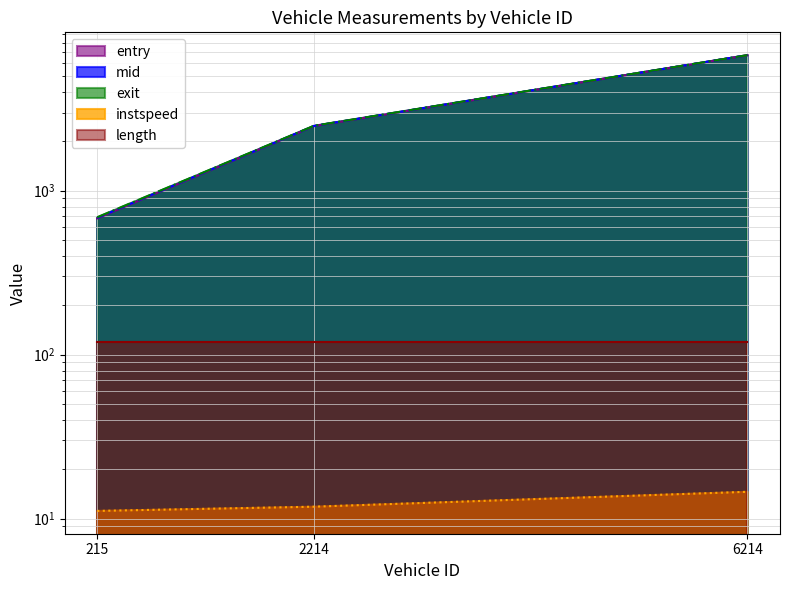

The mid series shows 6713.3 at 6214.0. True or false?

True